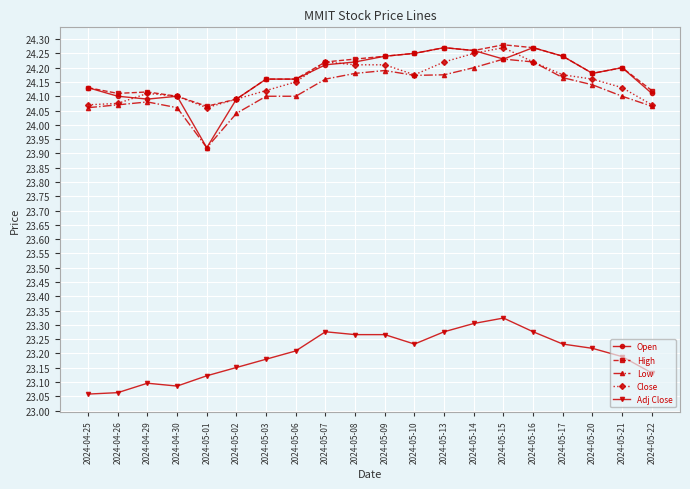

True or false: Low and High intersect in this chart.

False